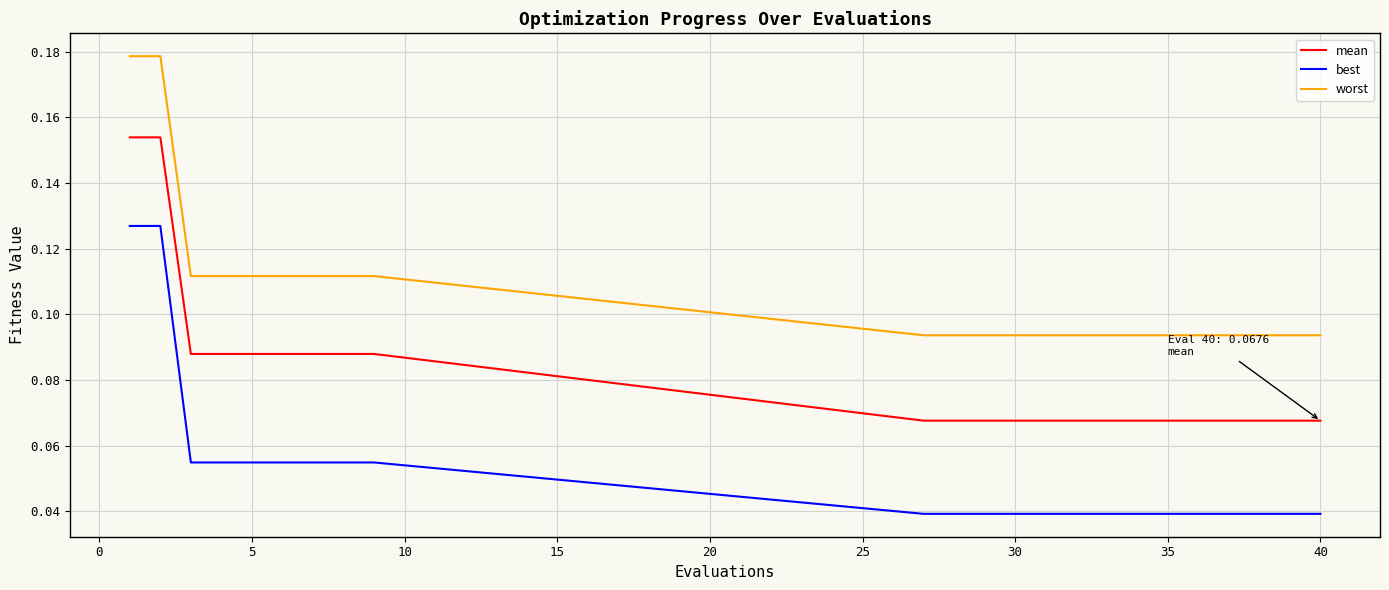

How many distinct data groups are displayed?

3